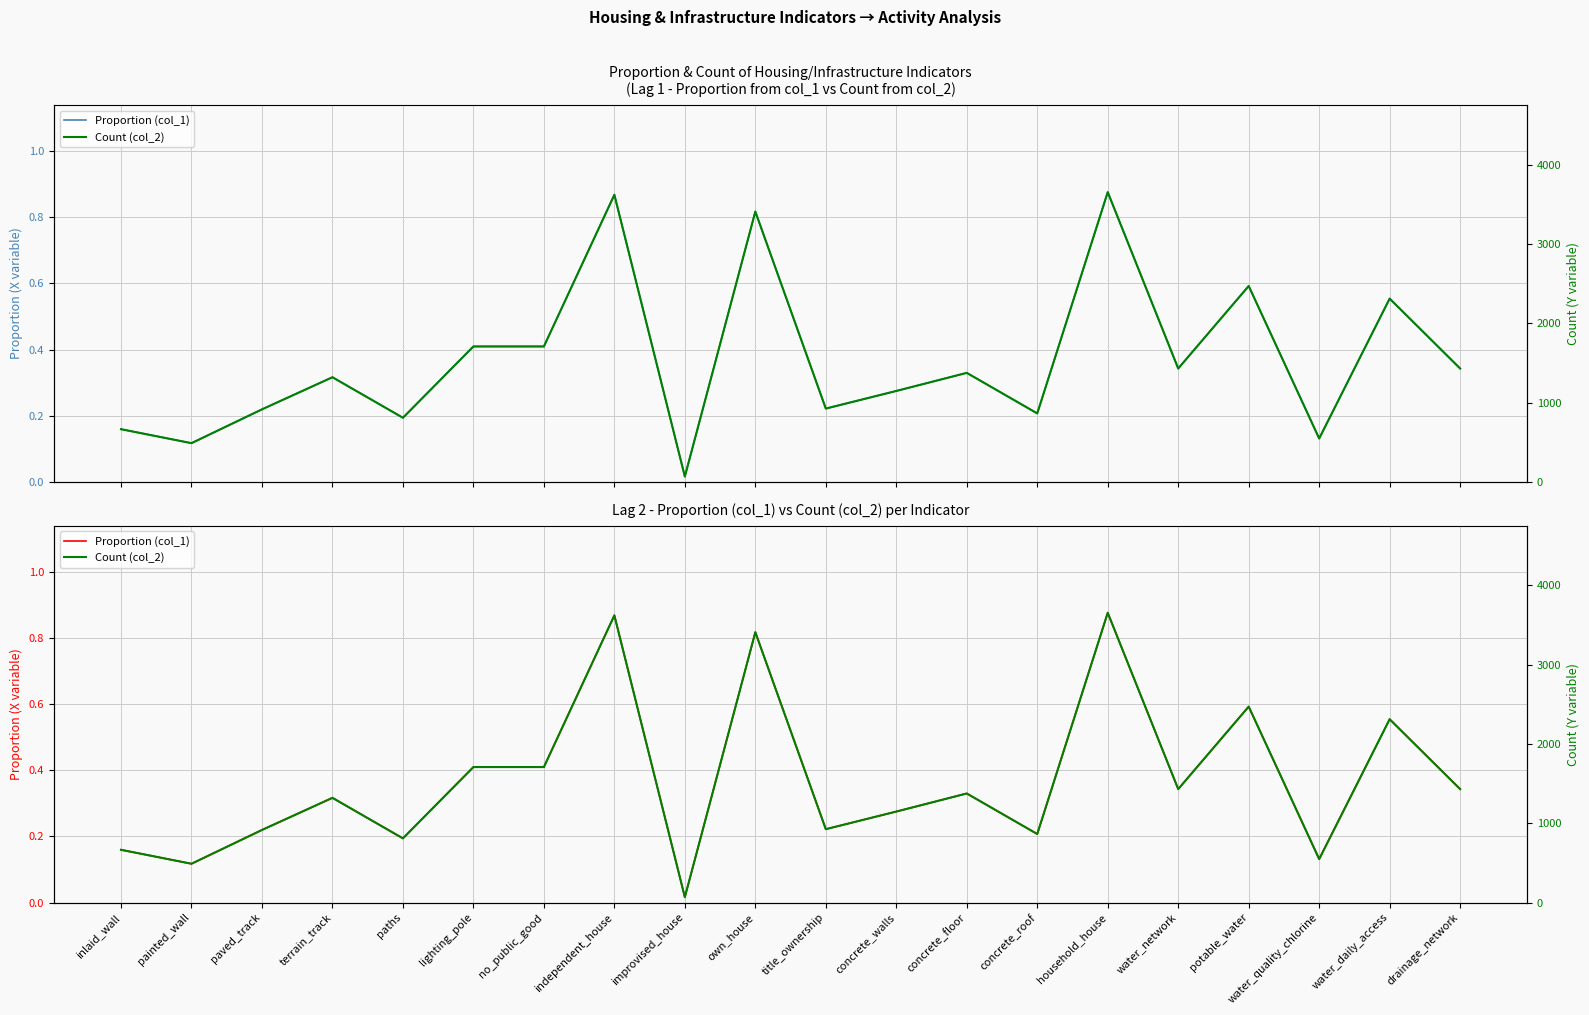

What is the spread (max minus min) of values at paved_track?

914.8